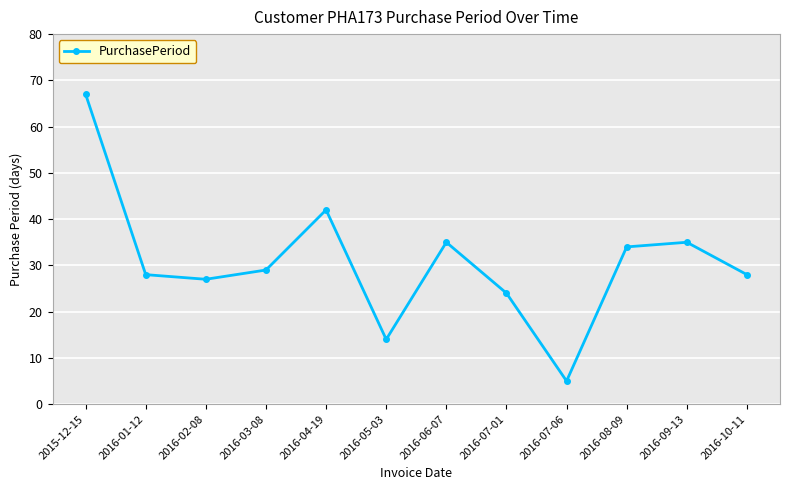

What is the difference between the maximum and second lowest values?

53